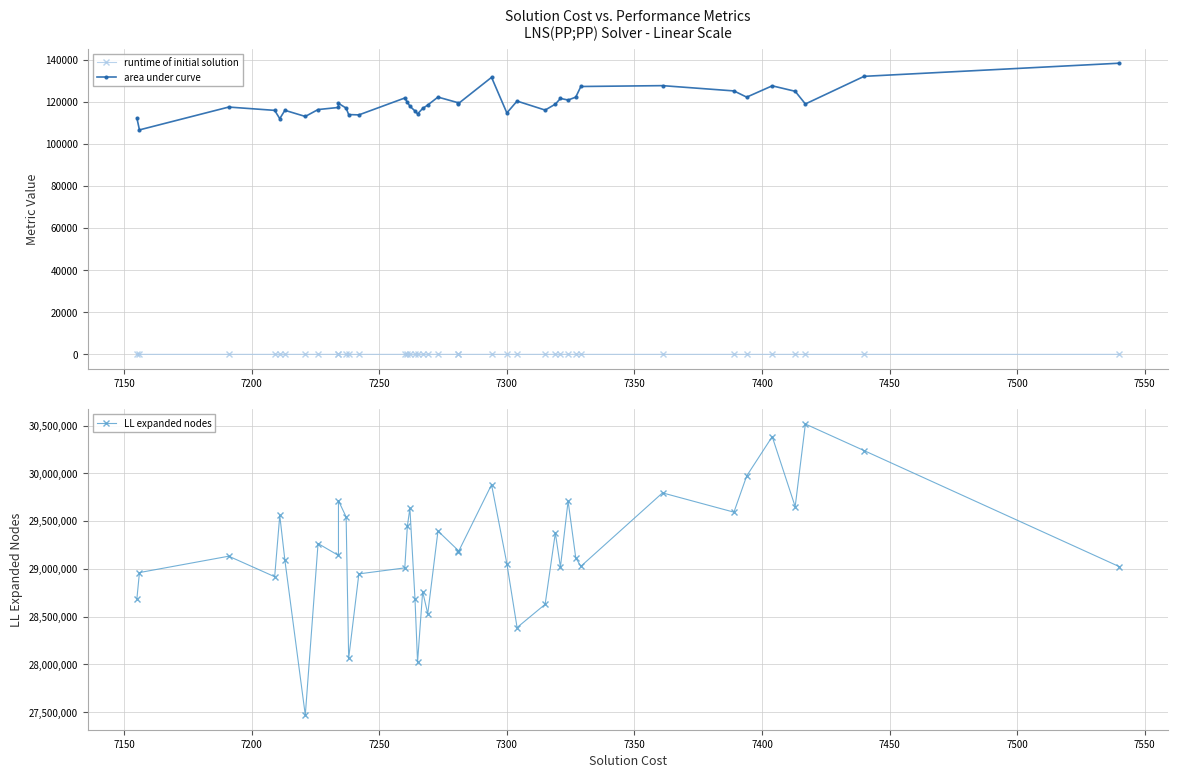

True or false: LL expanded nodes and runtime of initial solution cross at least once.

False